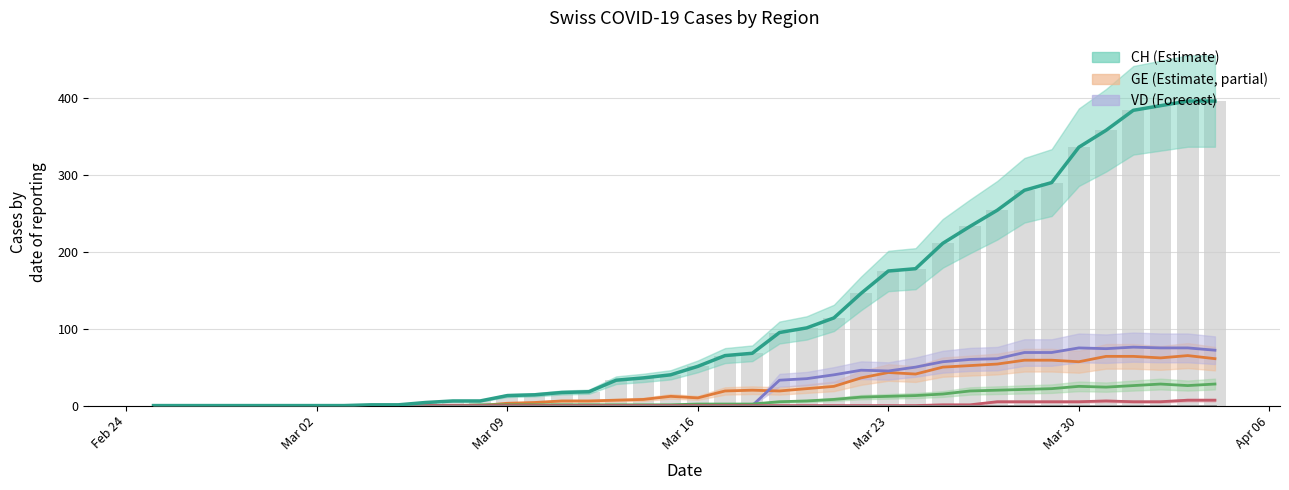

The VS series shows 12 at 31. True or false?

False